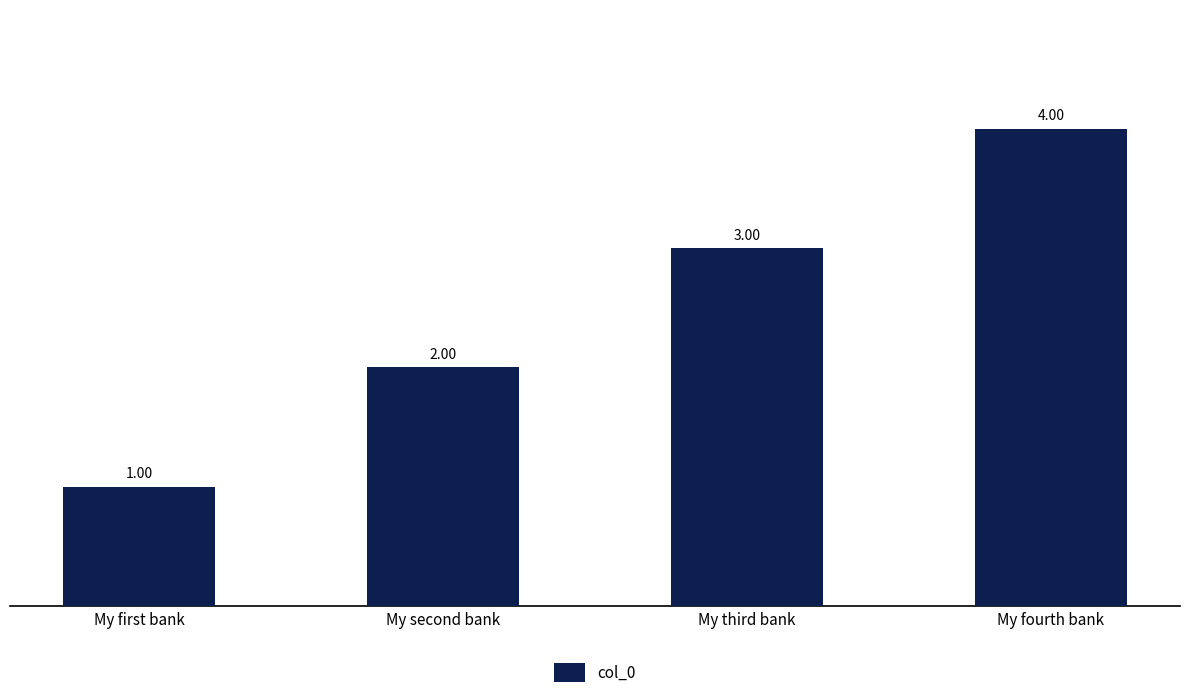

Which label corresponds to the largest value in the chart?

My fourth bank